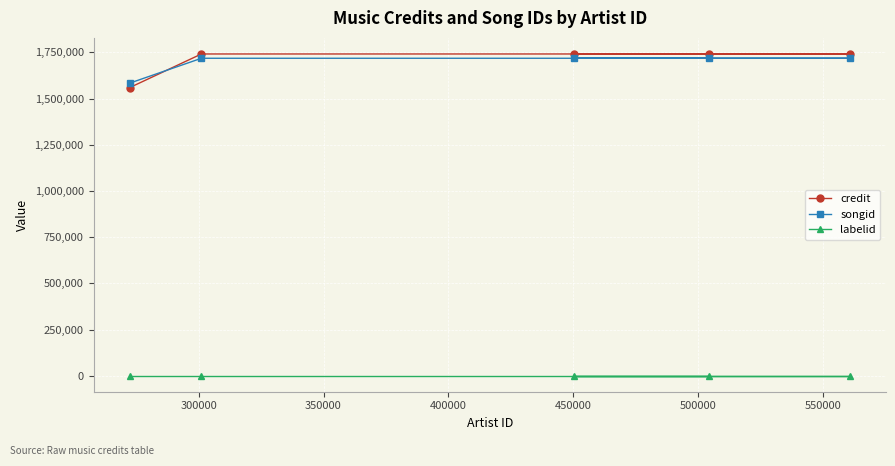

What is the greatest value displayed?

1741823